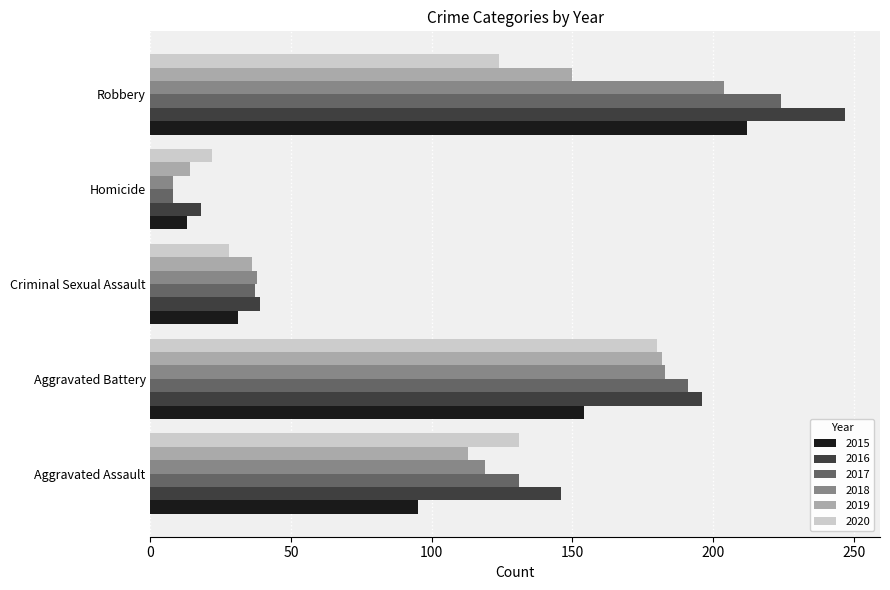

What is the difference between the maximum and minimum values in the 2018 series?

196